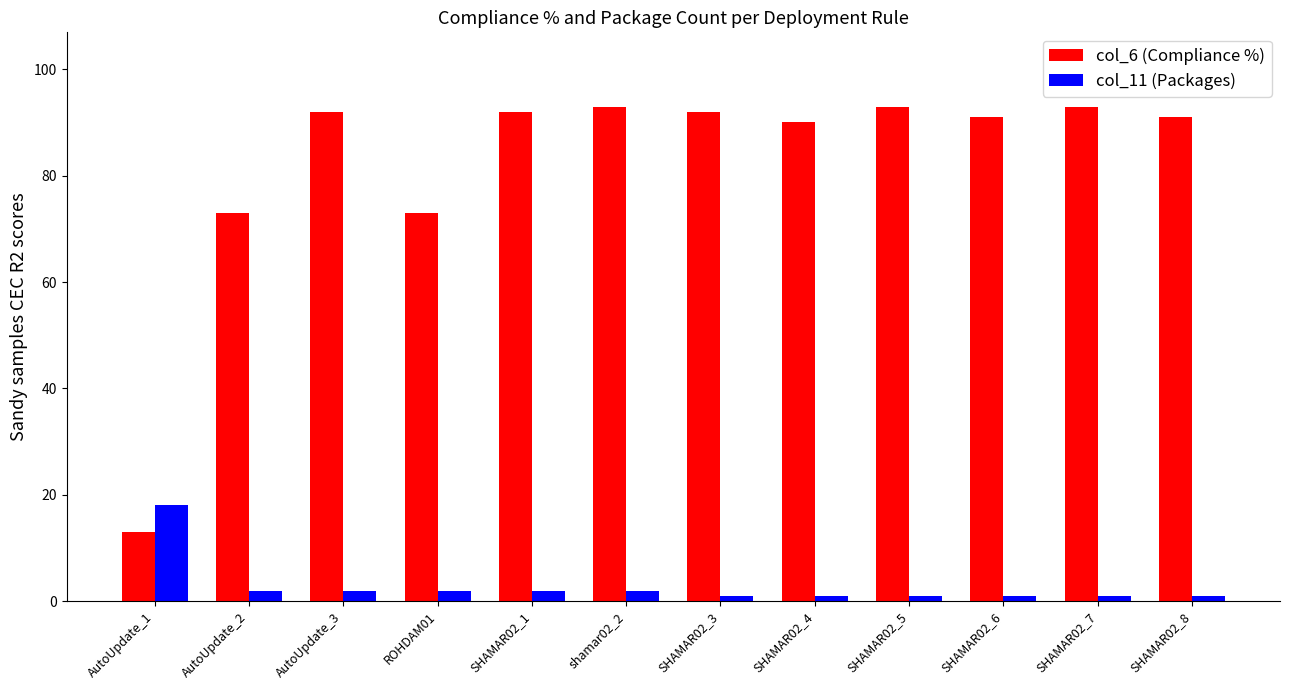

How many bars are there in total?

24